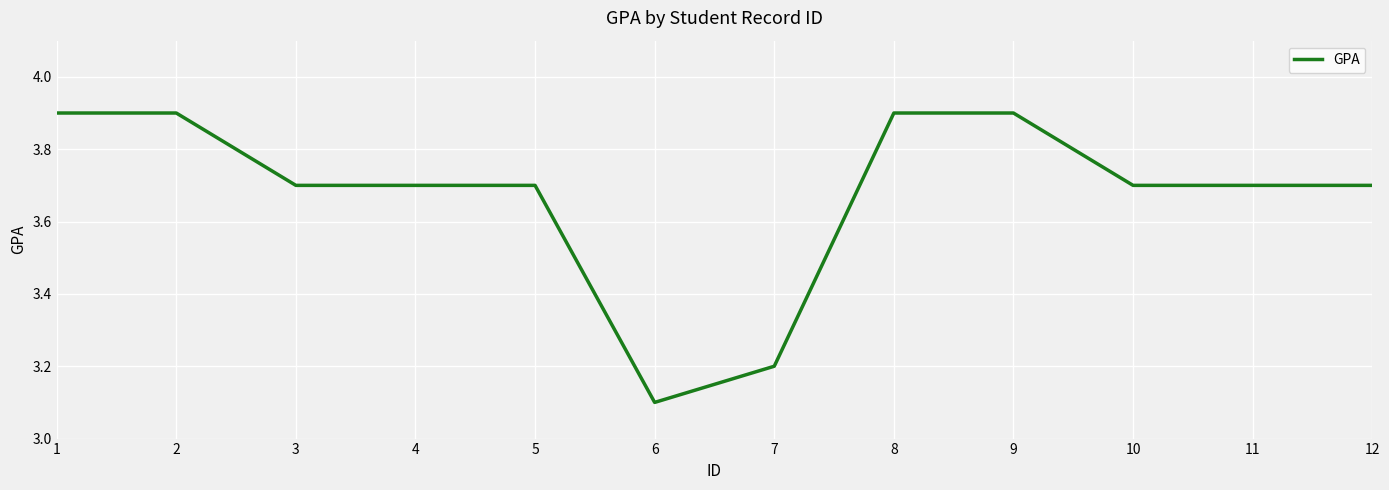

At which category does the chart reach its minimum across all series?

6